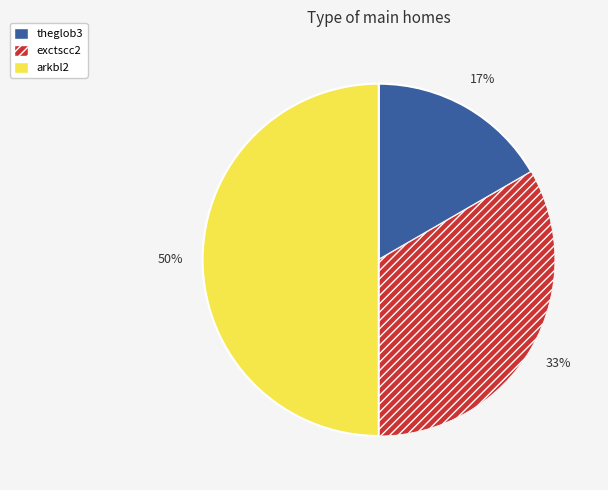

Is exctscc2 the majority of the pie?

No